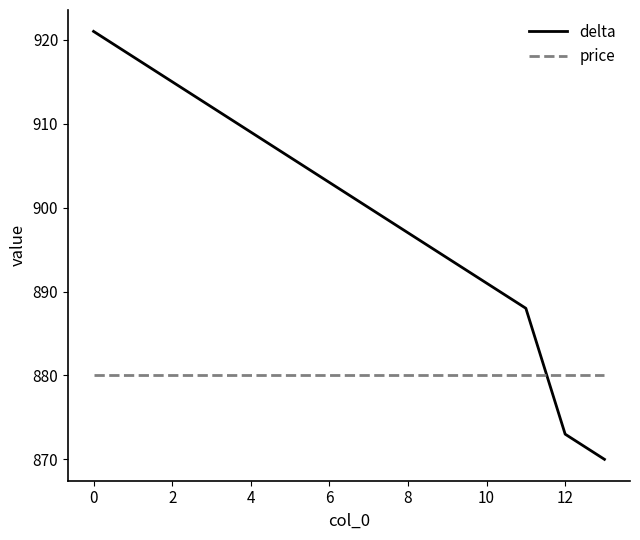

After their last crossing, which series has the higher values: delta or price?

price